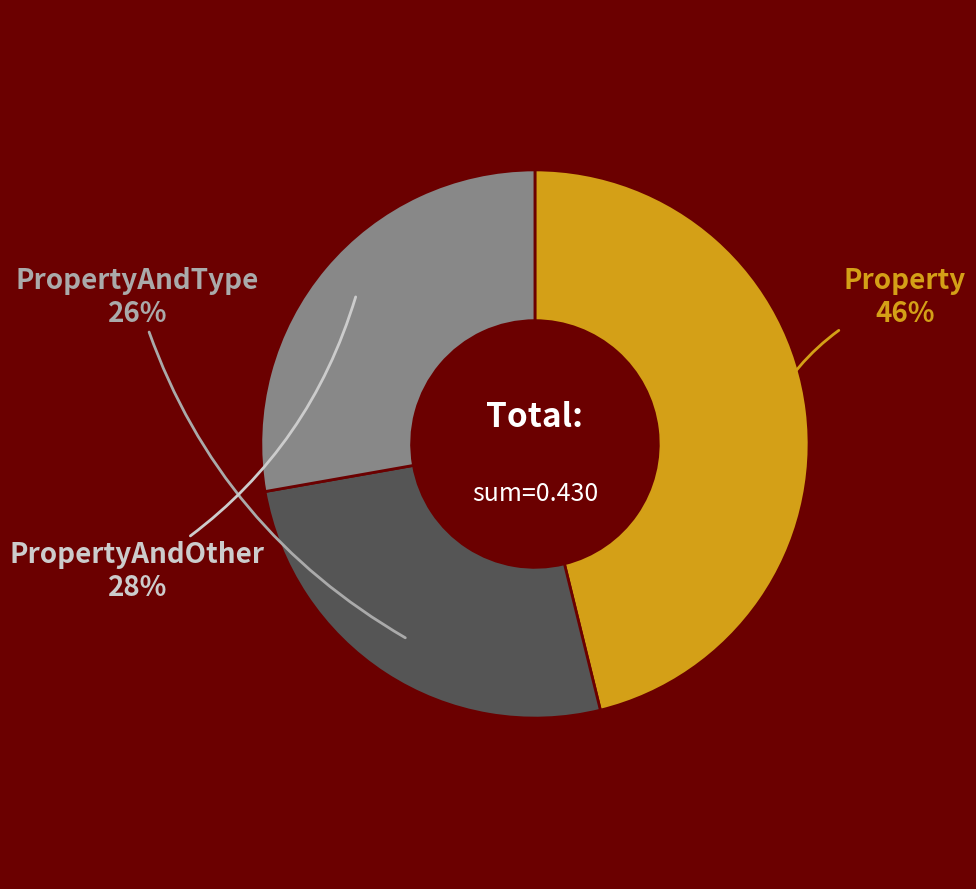

Is there any slice that represents more than half of the pie?

No